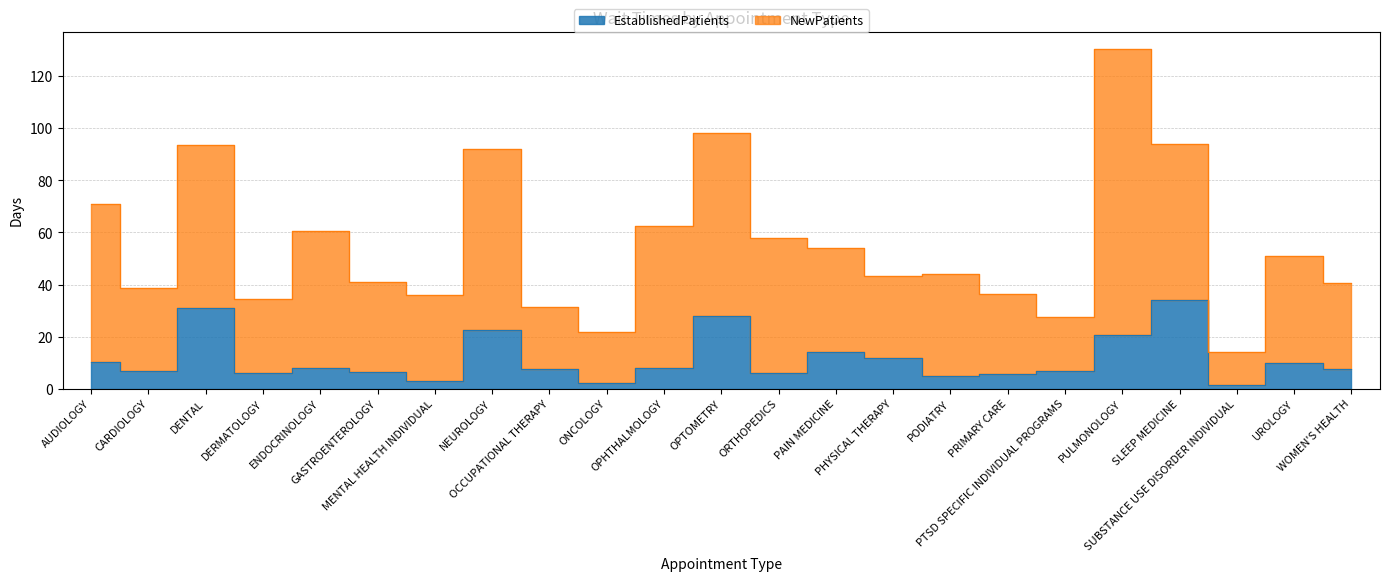

How many data points are above 7?

13